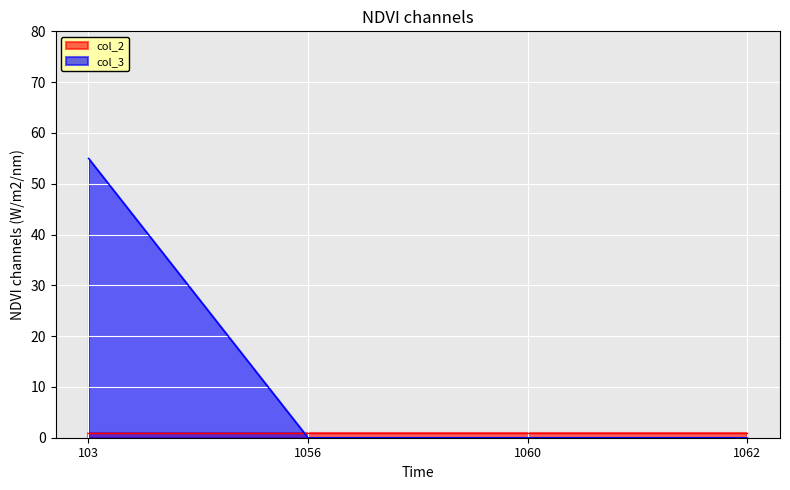

Between which two adjacent categories do col_3 and col_2 first intersect?

103 and 1056